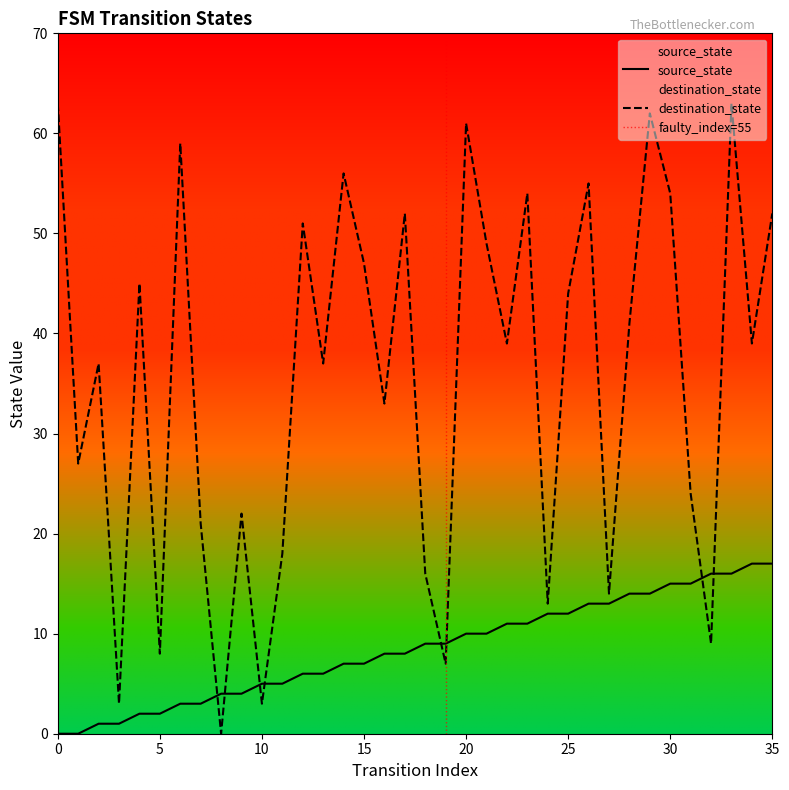

Which series changed the most between 25 and 27?

destination_state